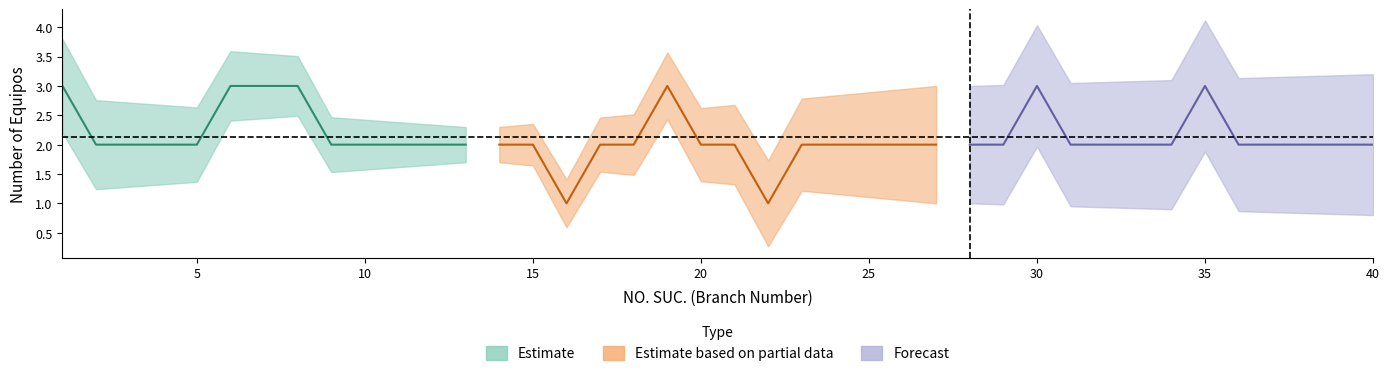

Count the values in the range 2 to 3.

38